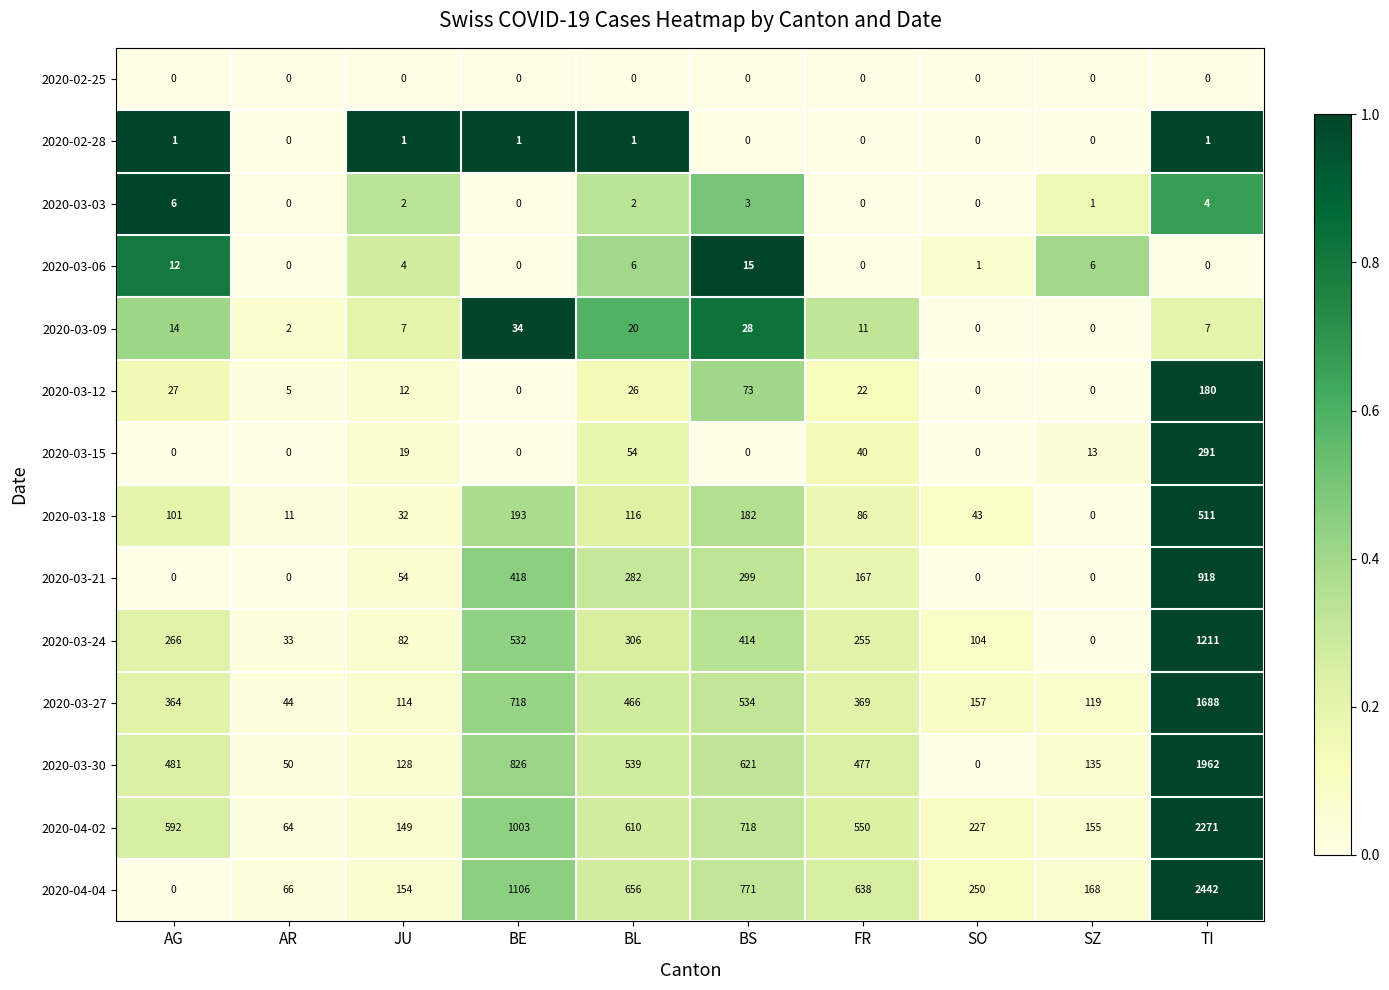

Rank the series at SZ from lowest to highest value.

row_0, row_1, row_4, row_5, row_7, row_8, row_9, row_6, row_12, row_13, row_11, row_10, row_2, row_3